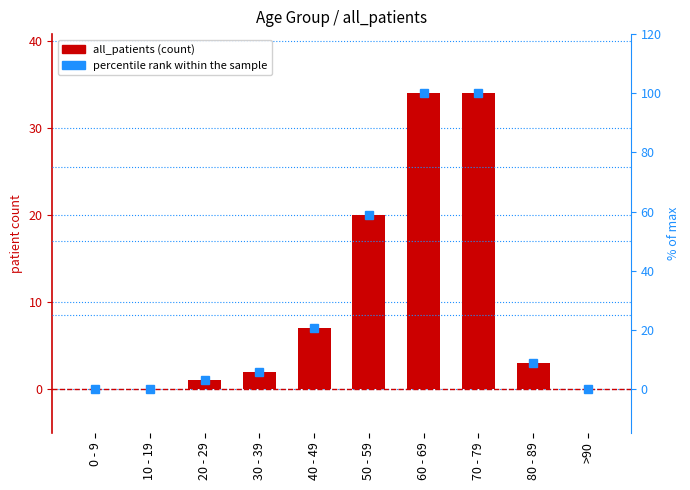

What is the label of the 4th bar from the right?

60 - 69